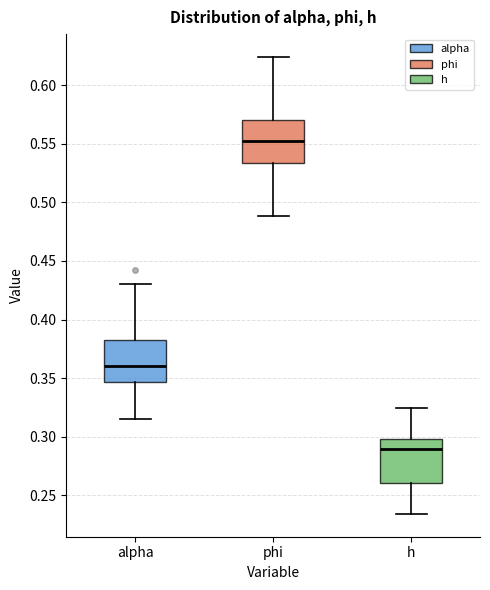

Which box has the lowest median line?

h